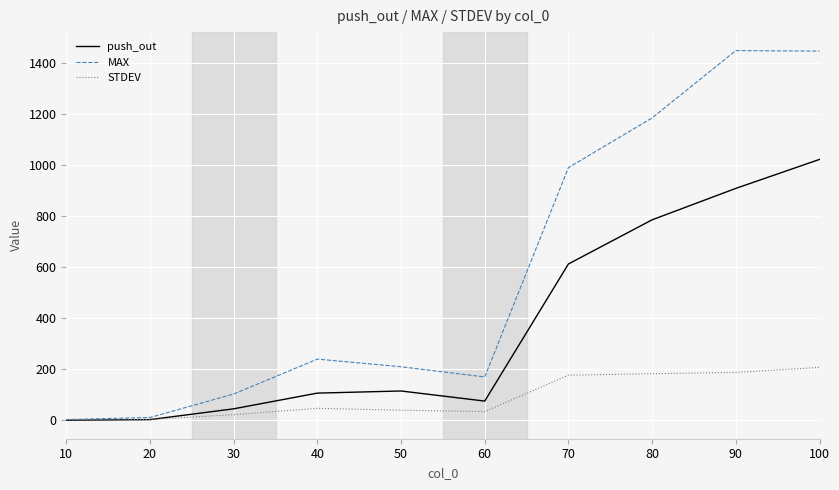

How many categories are shown in the chart?

10